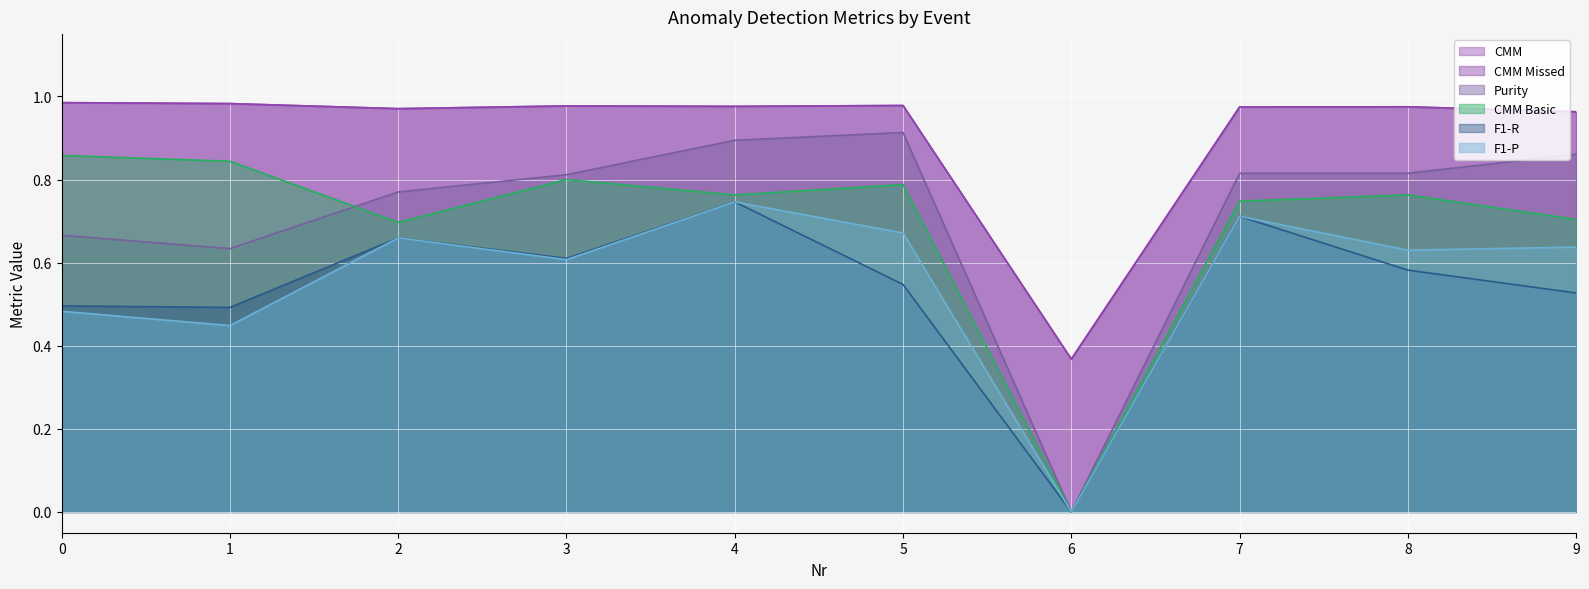

Reading right to left, extract all data points from this chart.

F1-P: 0.6	0.6	0.7	0.0	0.7	0.7	0.6	0.7	0.4	0.5
F1-R: 0.5	0.6	0.7	0.0	0.5	0.7	0.6	0.7	0.5	0.5
Purity: 0.9	0.8	0.8	0.0	0.9	0.9	0.8	0.8	0.6	0.7
CMM: 1.0	1.0	1.0	0.4	1.0	1.0	1.0	1.0	1.0	1.0
CMM Missed: 1.0	1.0	1.0	0.4	1.0	1.0	1.0	1.0	1.0	1.0
CMM Basic: 0.7	0.8	0.7	0.0	0.8	0.8	0.8	0.7	0.8	0.9